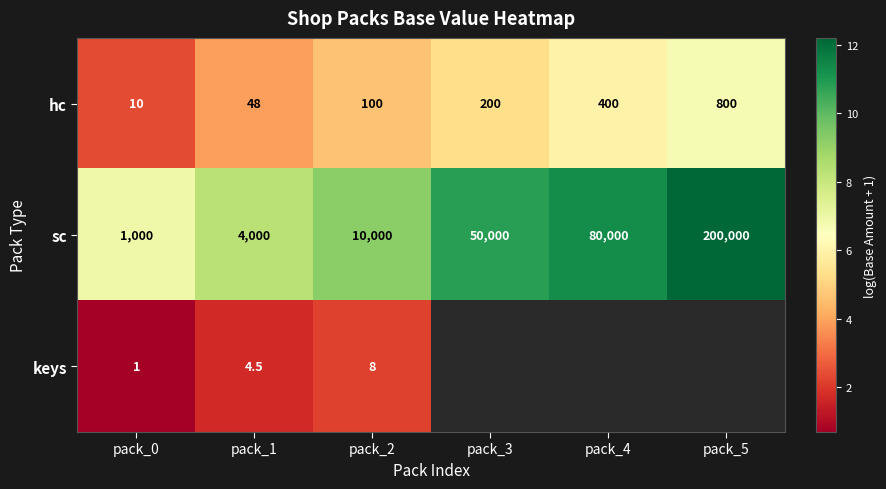

At pack_0, list the series in order from largest to smallest.

sc, hc, keys